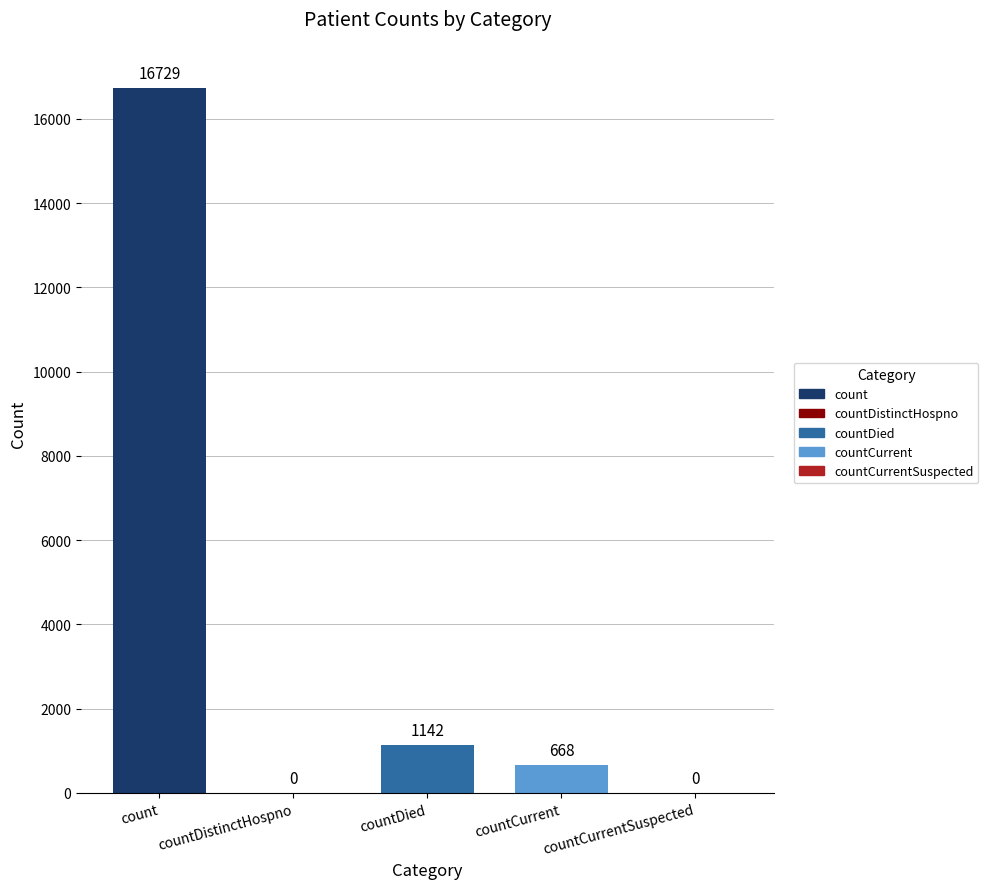

True or false: the data shows 668 at countCurrent.

True